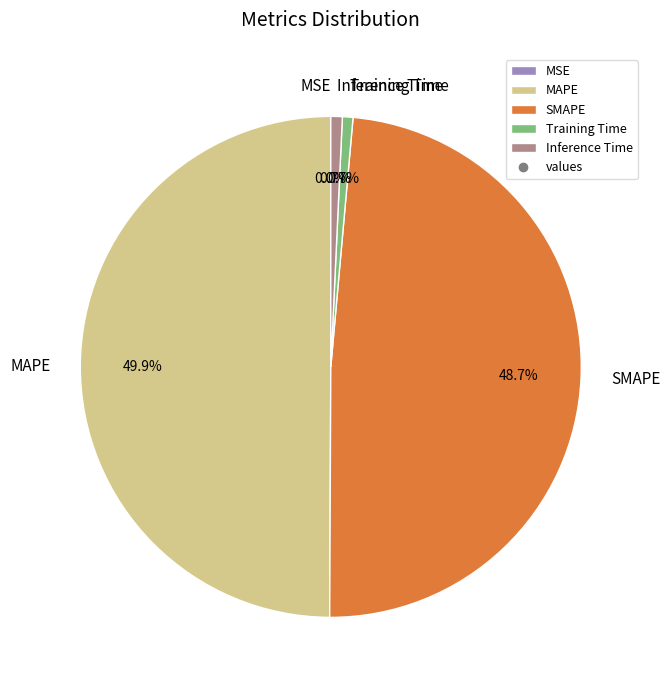

Is it true that Inference Time is 11% of the pie?

False